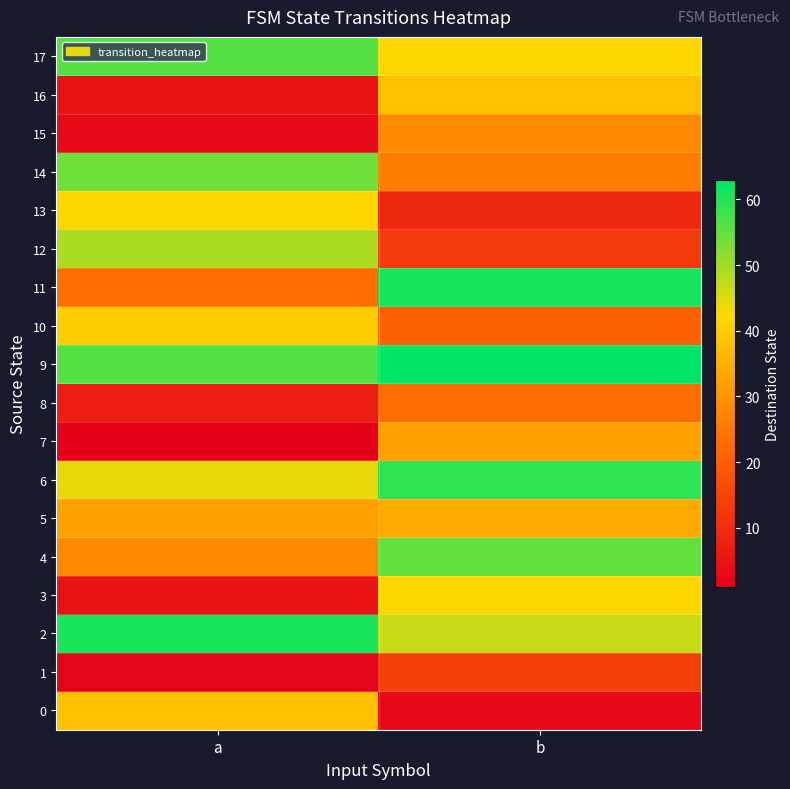

Rank the series by their maximum value, from highest to lowest.

9, 2, 11, 6, 17, 4, 14, 12, 3, 13, 10, 0, 16, 5, 7, 15, 8, 1